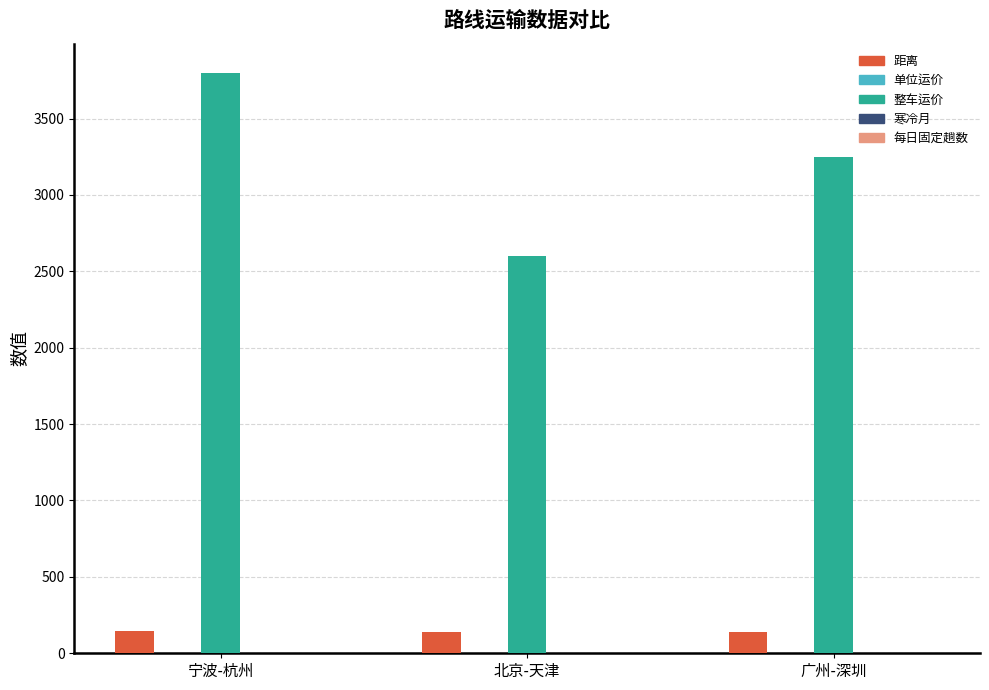

Count the number of categories in the chart.

3